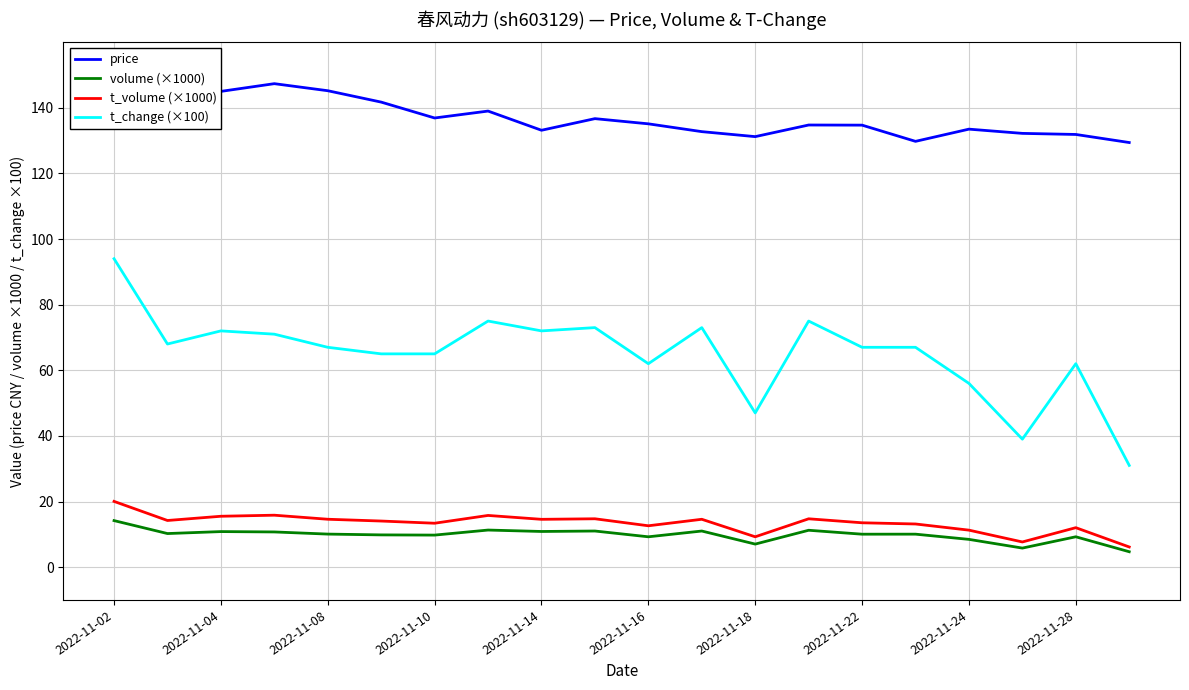

Which series has the largest range (max minus min)?

t_change (×100)